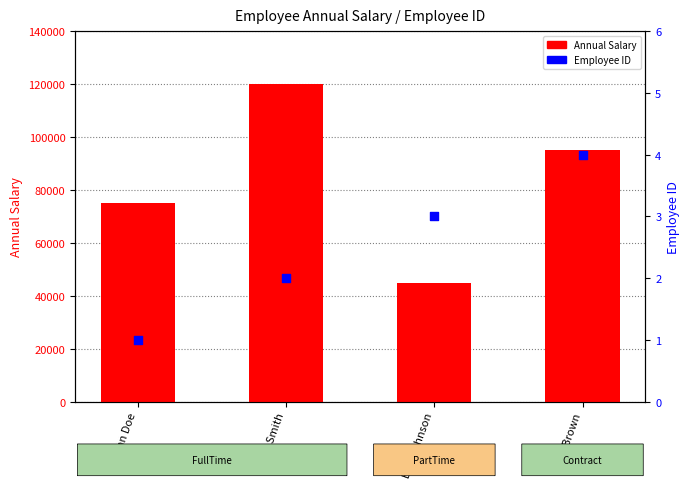

Which series has the widest spread of Y values?

Annual Salary